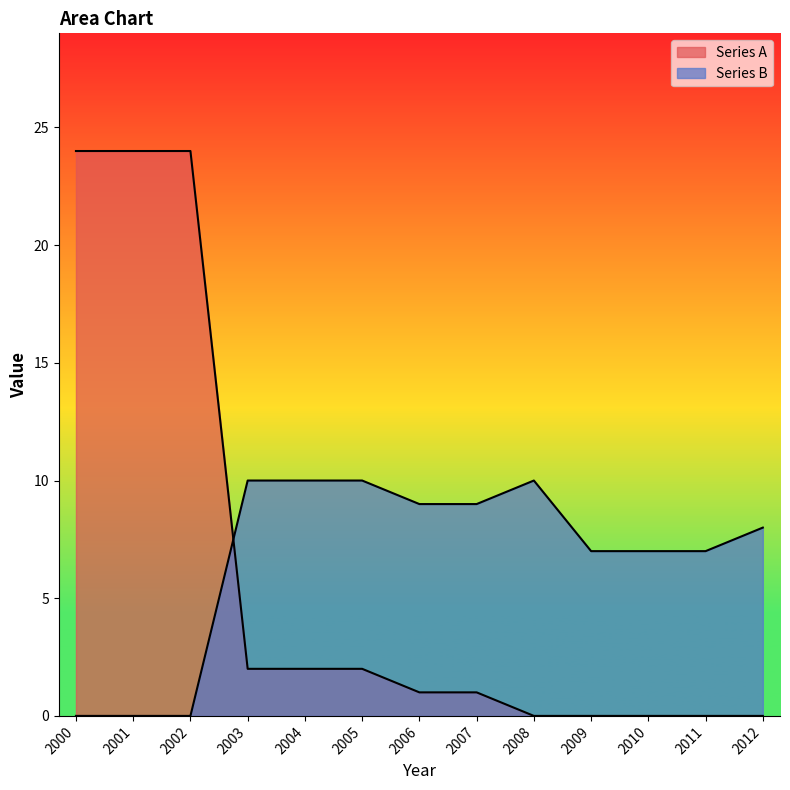

How many interior local peaks does the Series B series have?

1